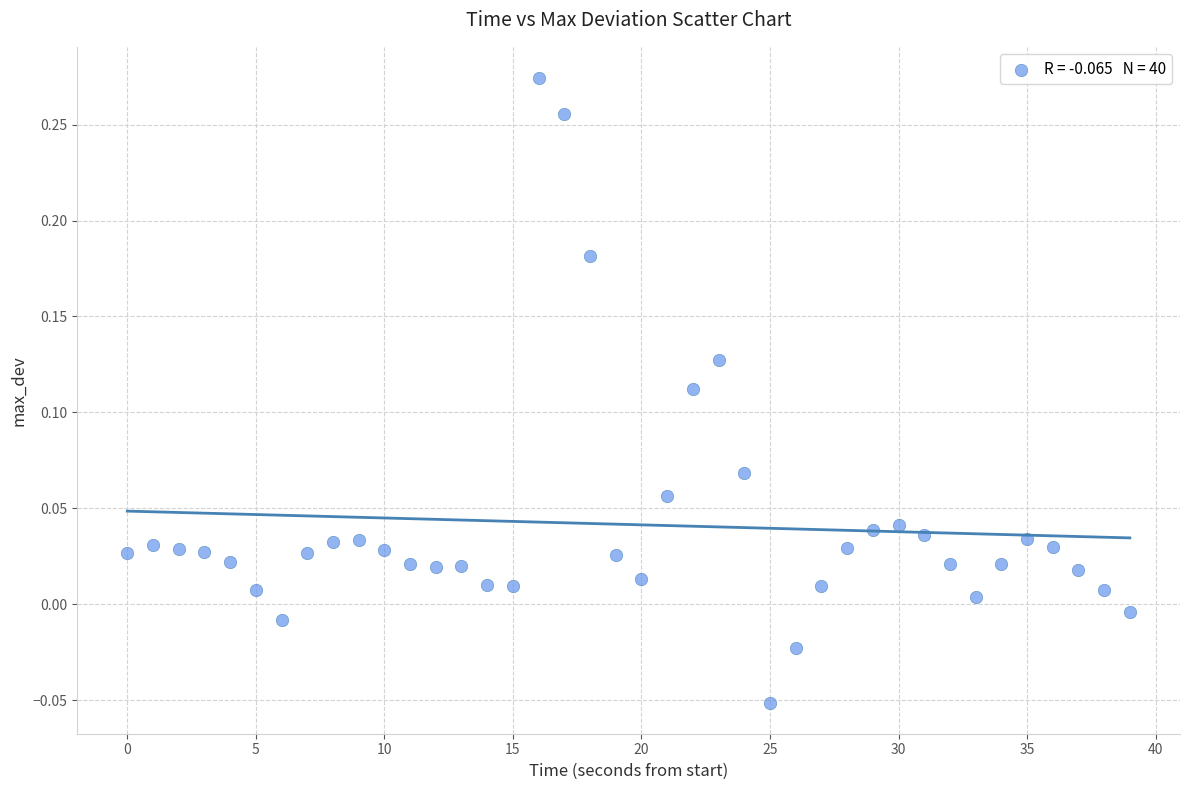

Count the number of points in this scatter plot.

40